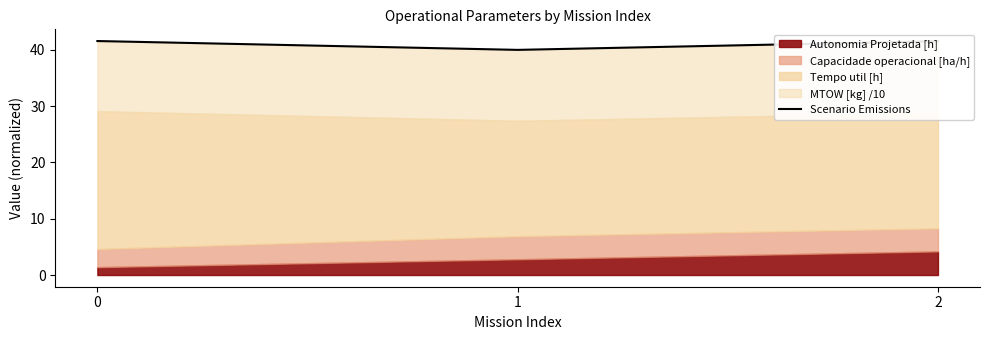

What is the change in value from 1 to 2?

+1.5